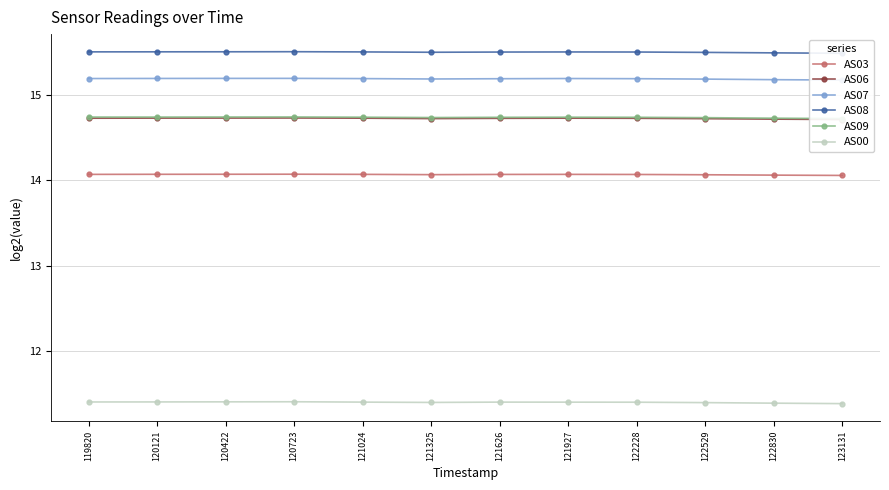

At 121325, list the series in order from smallest to largest.

AS00, AS03, AS06, AS09, AS07, AS08